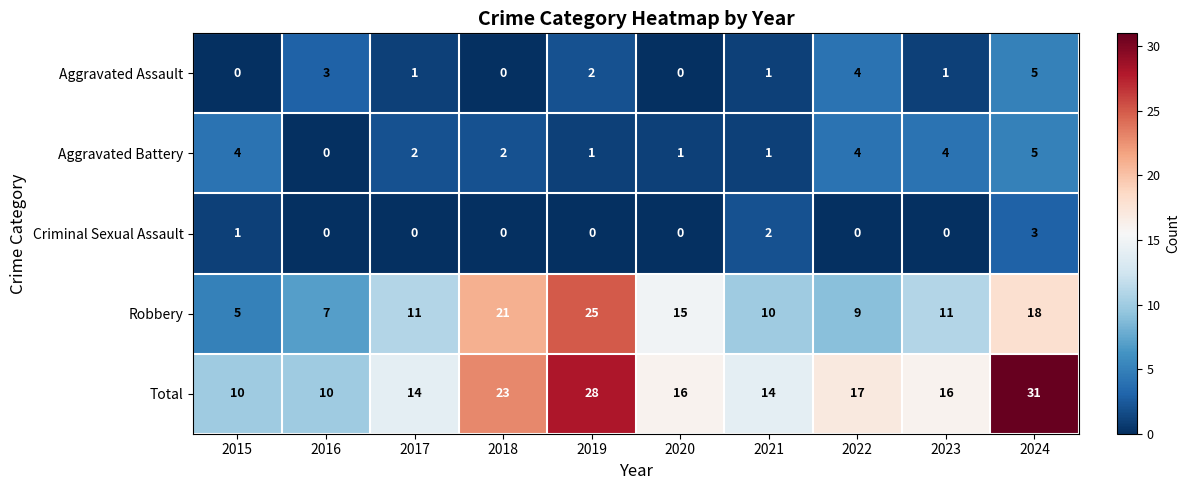

The Criminal Sexual Assault series shows 3 at 2021. True or false?

False